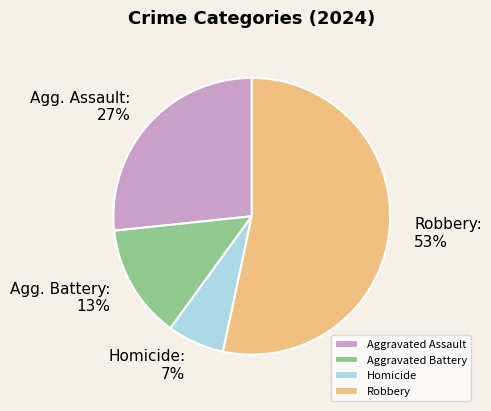

Which category has the biggest portion of the pie?

Robbery